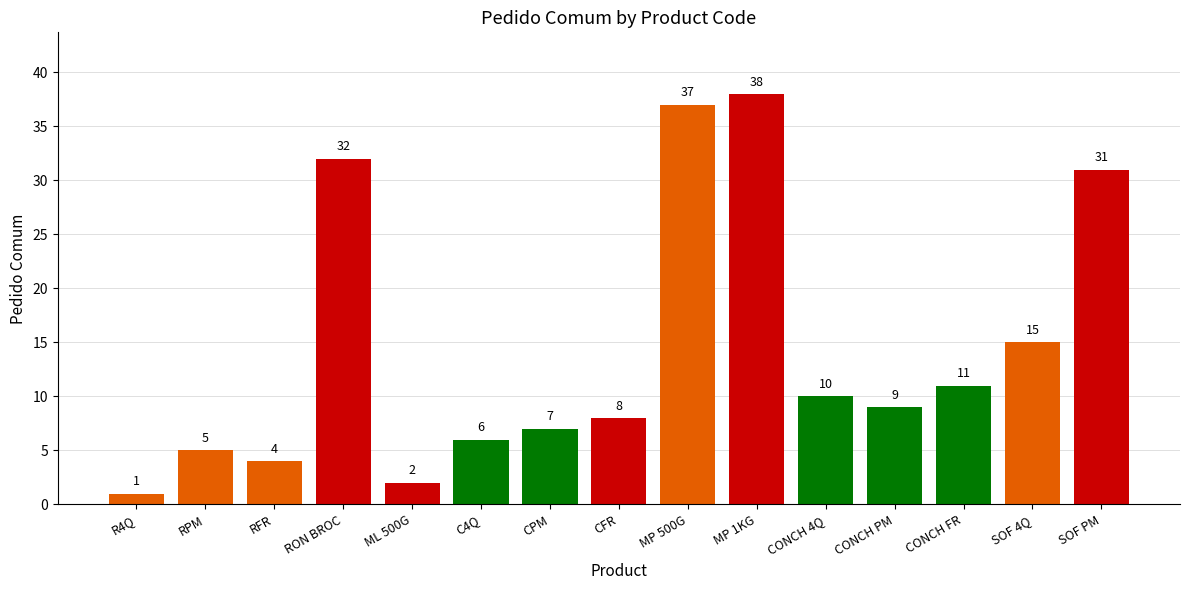

At which label does the data first exceed 9?

RON BROC